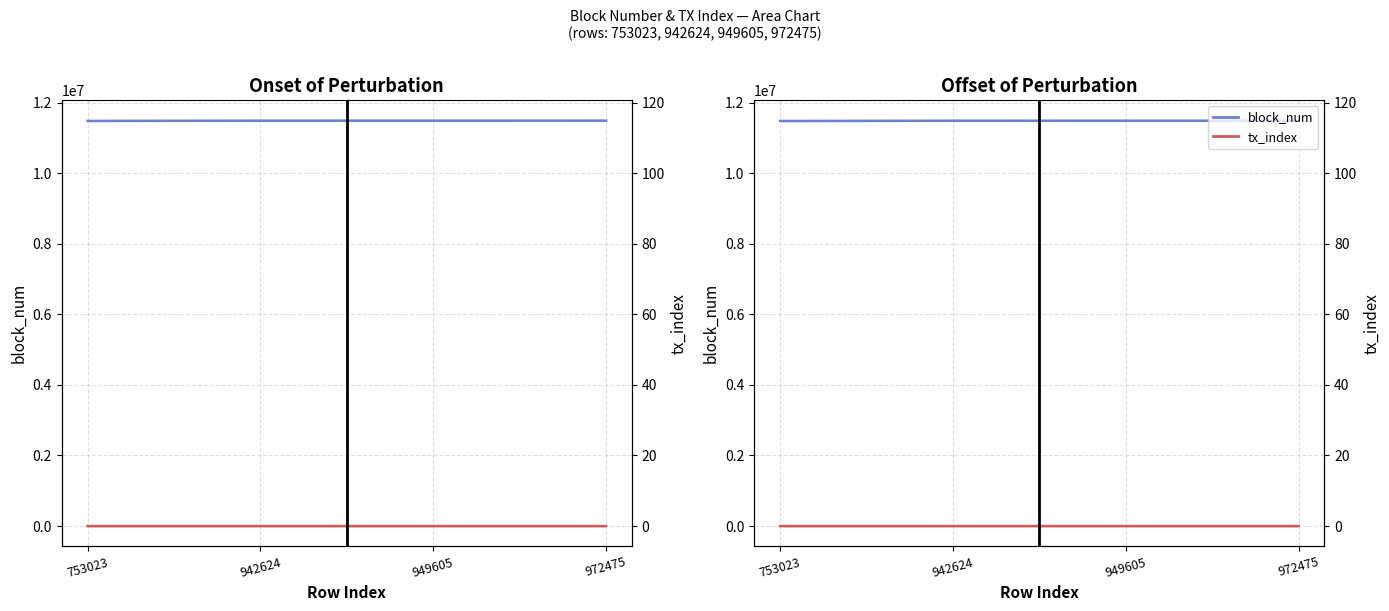

Does the chart have visible grid lines?

Yes